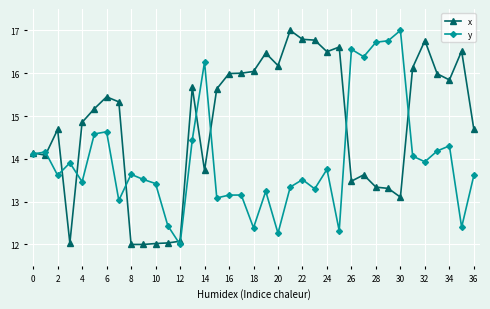

Which series has the largest total across all categories?

x